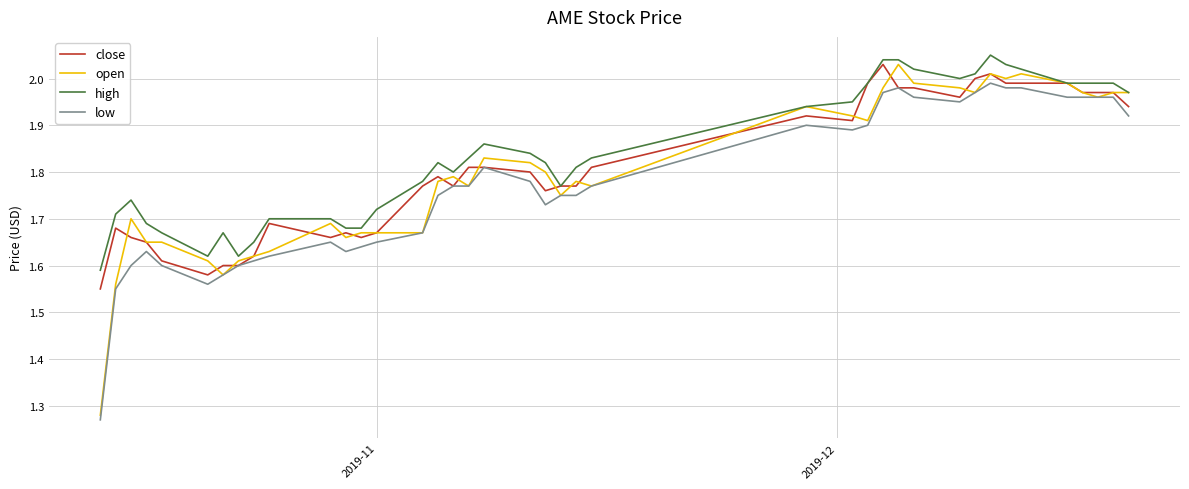

List the series in order of their overall mean, lowest first.

low, open, close, high